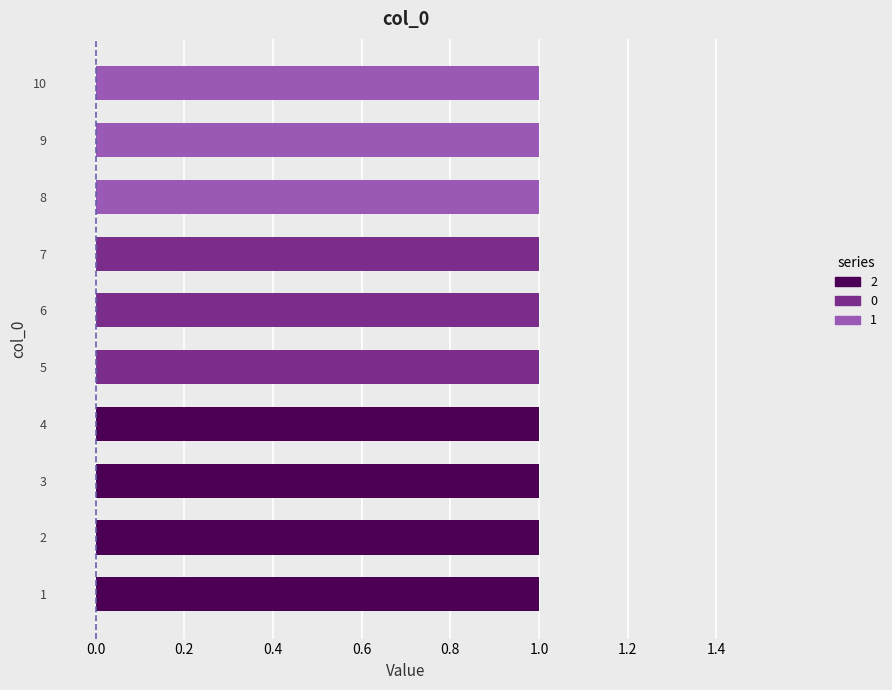

At which category is the sum across all series the highest?

1